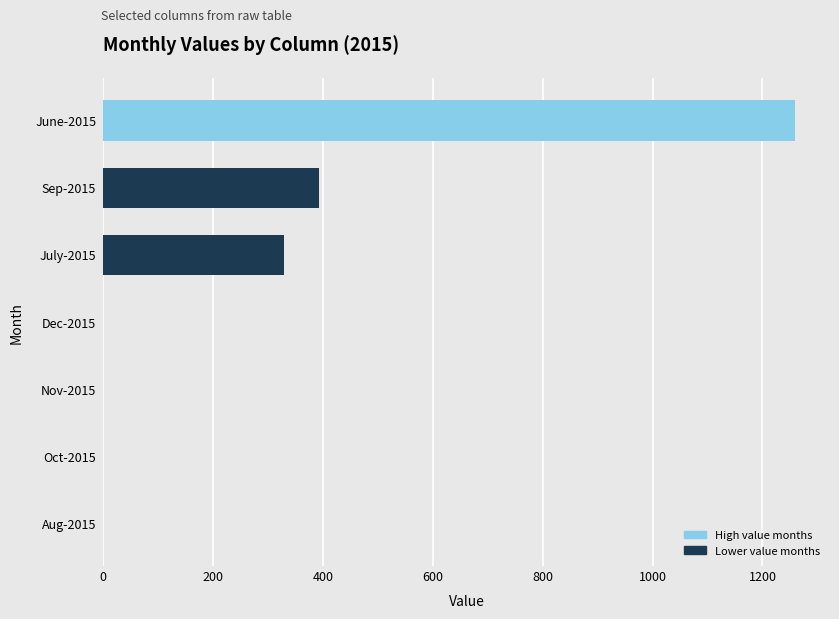

What is the sum of all values?

1982